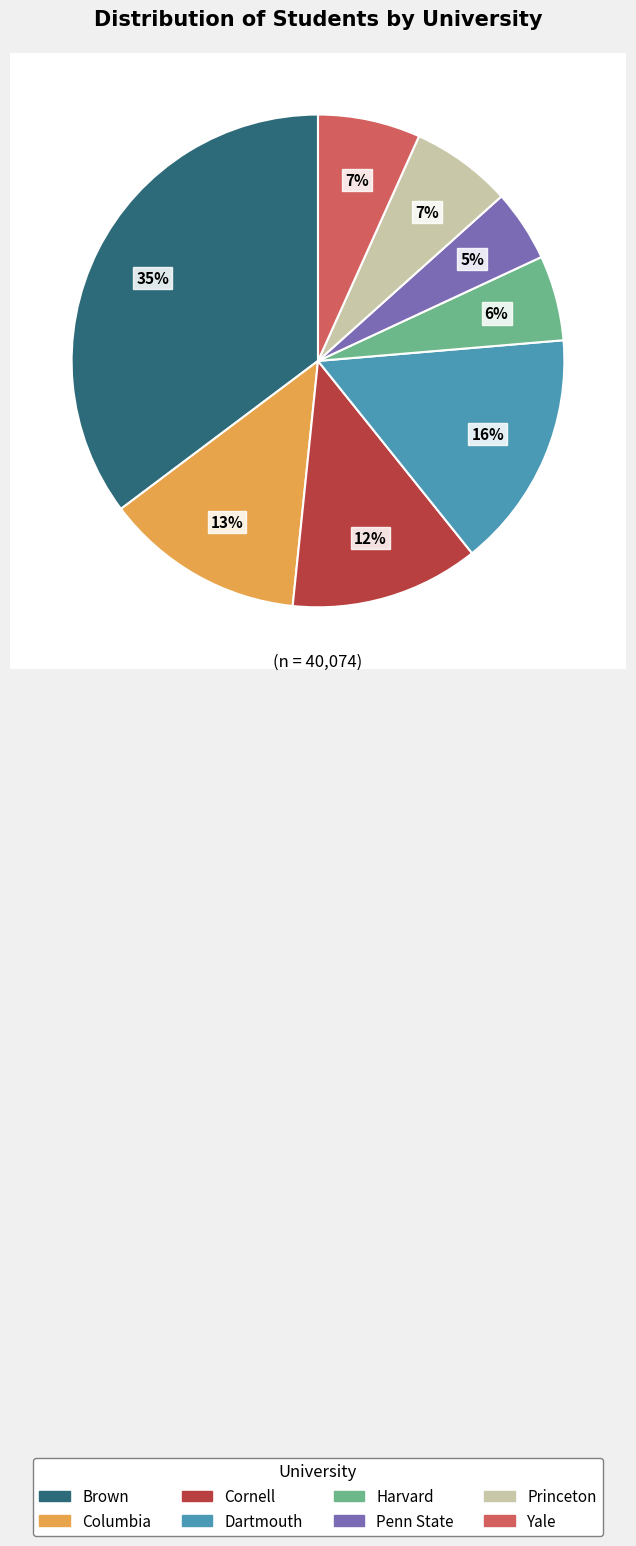

True or false: Columbia accounts for 22% of the total.

False